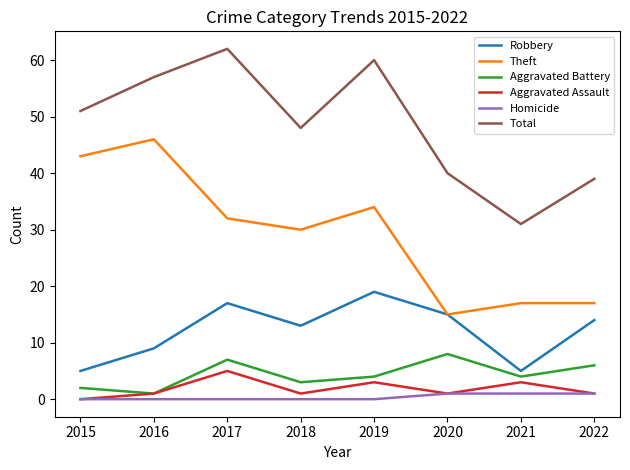

What is the difference between the Robbery values at 2022 and 2016?

5